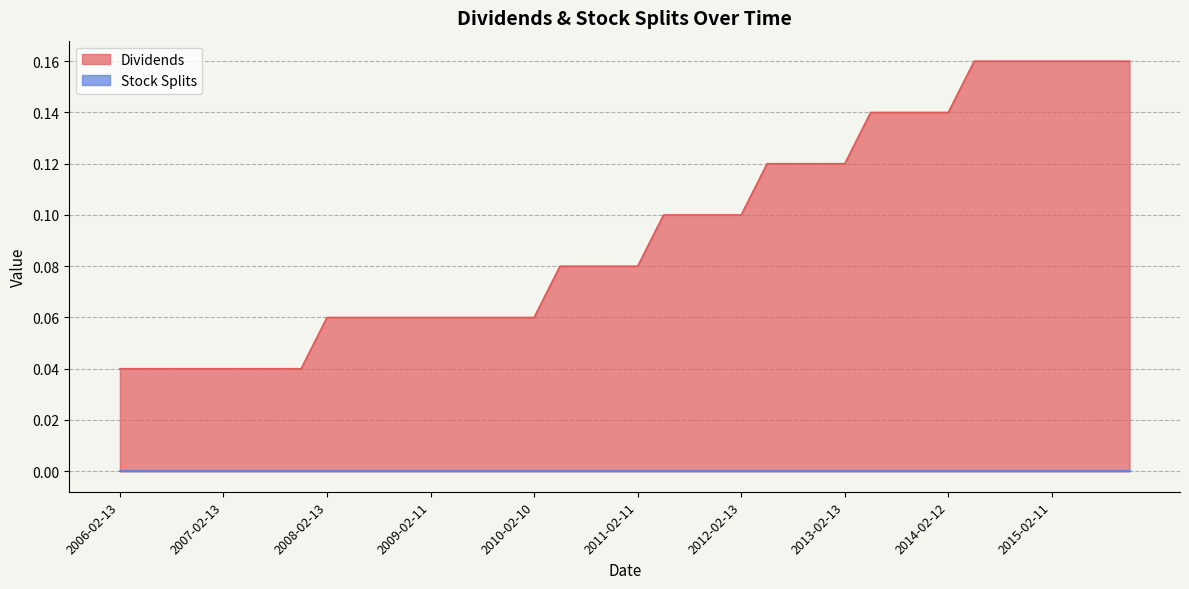

Reading left to right, transcribe all the data shown in this chart.

0.0	0.0	0.0	0.0	0.0	0.0	0.0	0.0	0.1	0.1	0.1	0.1	0.1	0.1	0.1	0.1	0.1	0.1	0.1	0.1	0.1	0.1	0.1	0.1	0.1	0.1	0.1	0.1	0.1	0.1	0.1	0.1	0.1	0.2	0.2	0.2	0.2	0.2	0.2	0.2